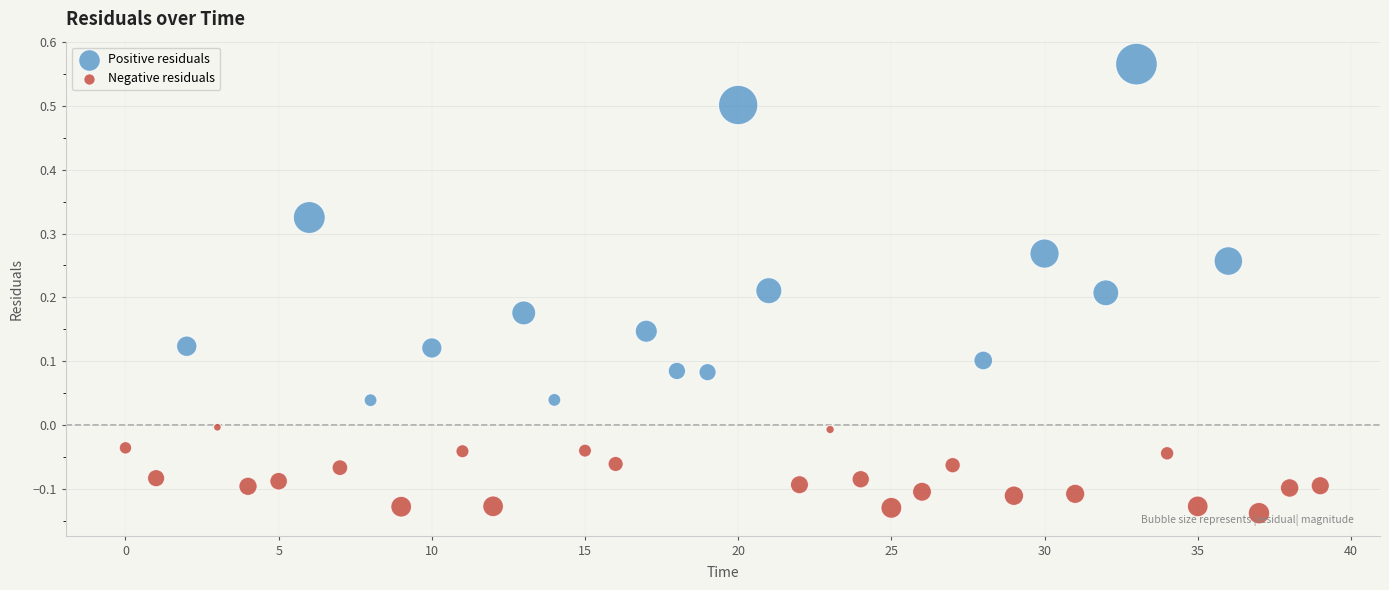

Which series has the widest spread of Y values?

Positive residuals